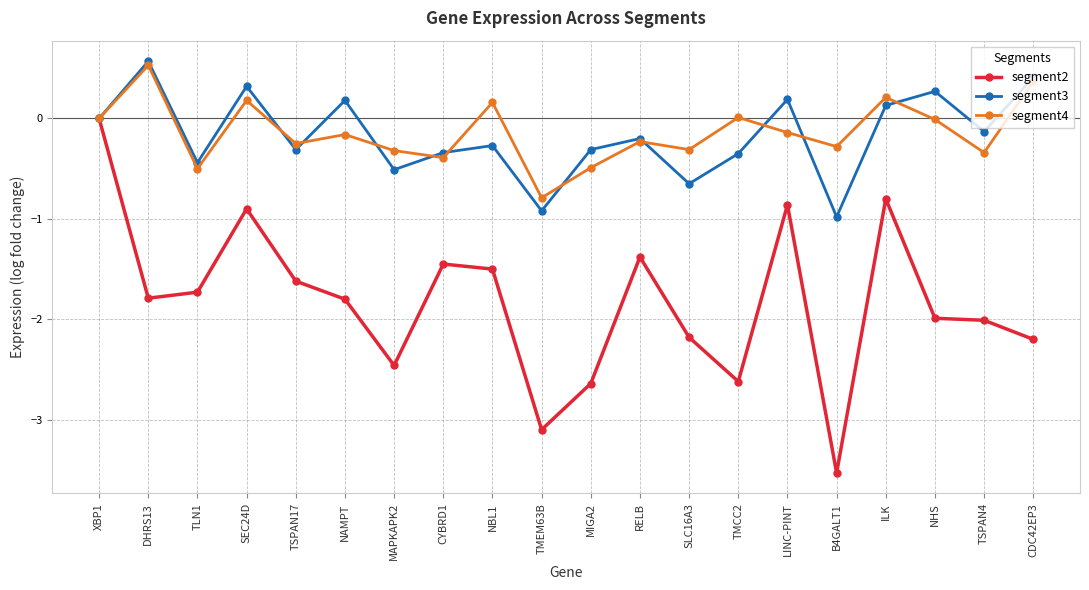

At which category does the chart reach its minimum across all series?

B4GALT1